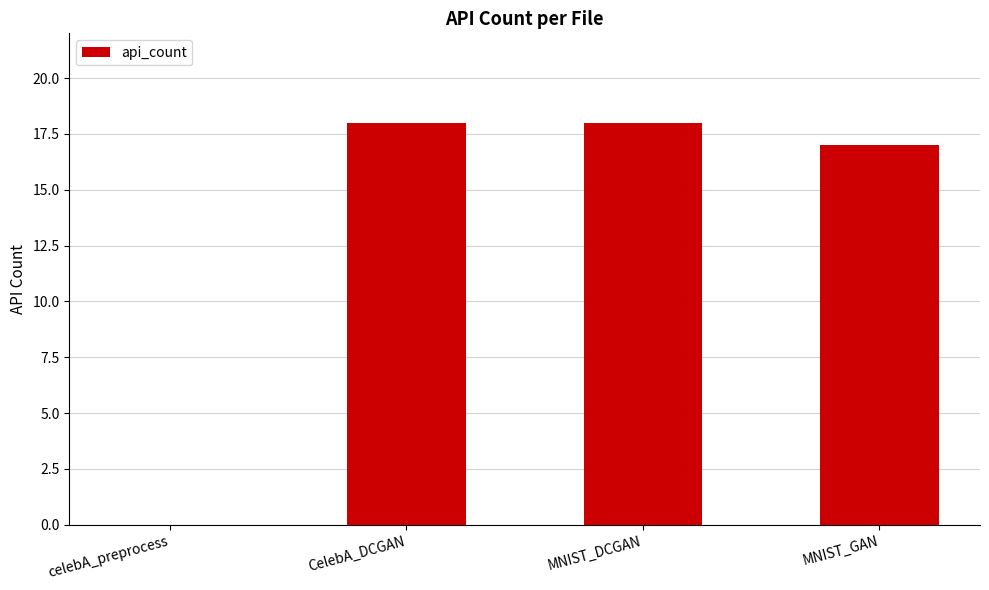

What is the greatest value displayed?

18